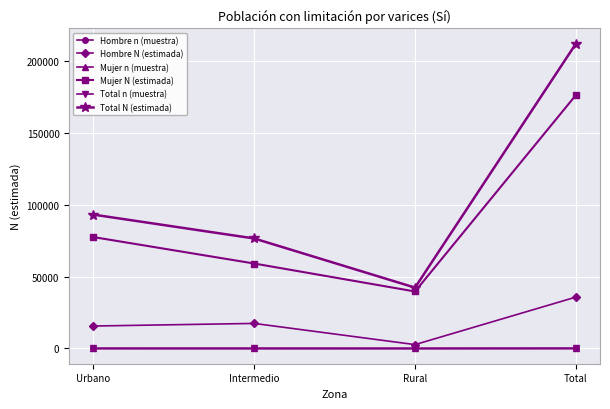

The value of Mujer N (estimada) at Urbano is 29534. True or false?

False